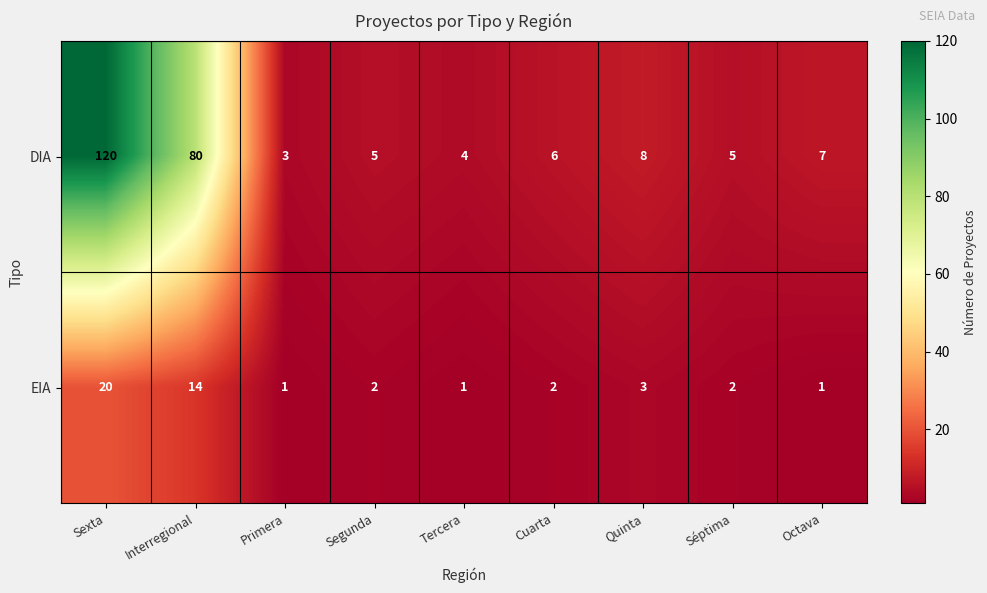

What is the spread (max minus min) of values at Quinta?

5